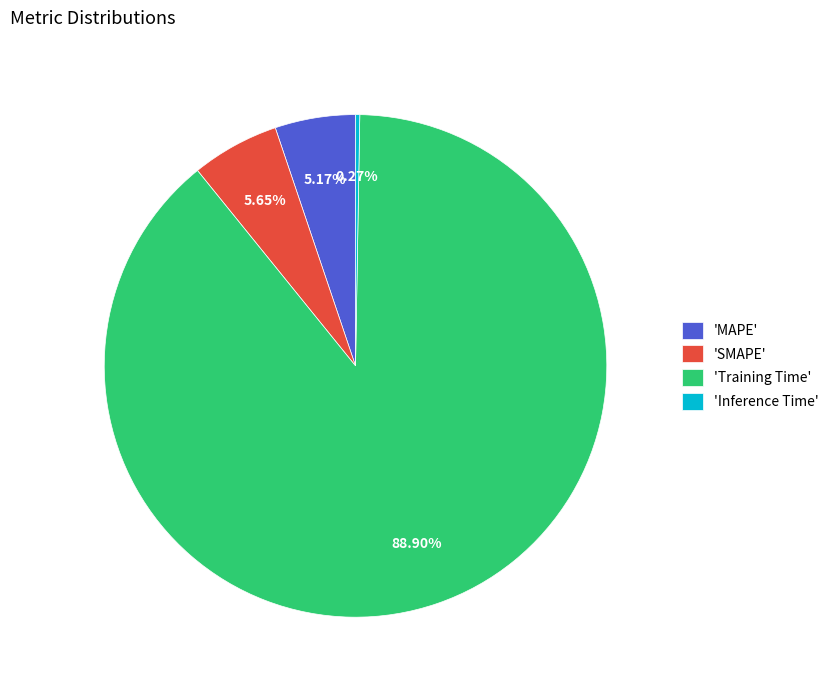

To the nearest percent, what is the difference between the largest and smallest slice percentages?

89%